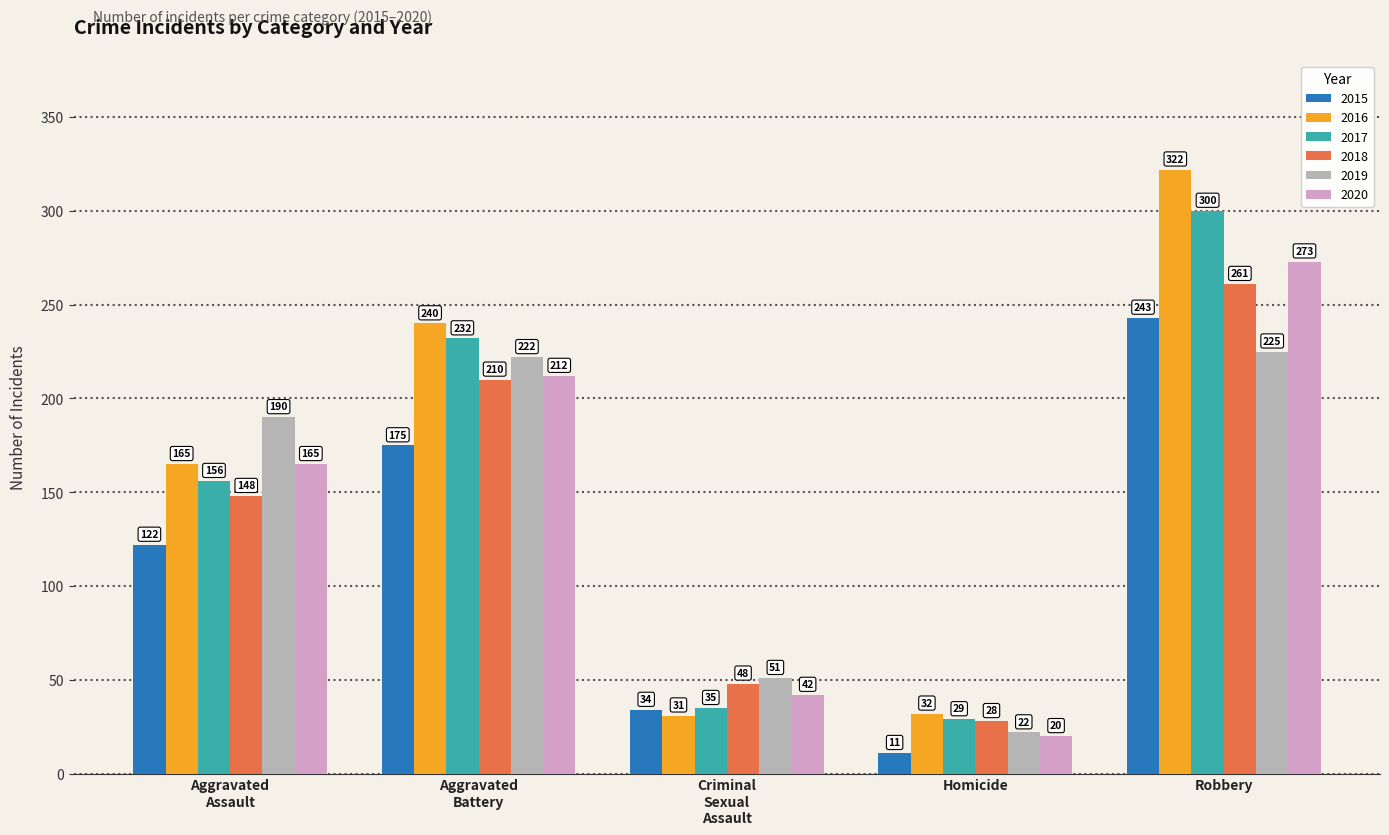

What is the label of the 1st bar from the right?

Robbery